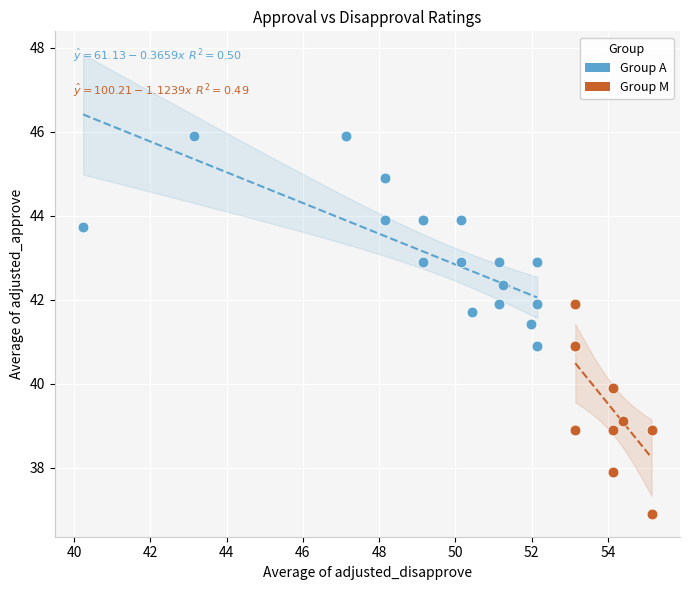

Which series has the widest spread of Y values?

Group A